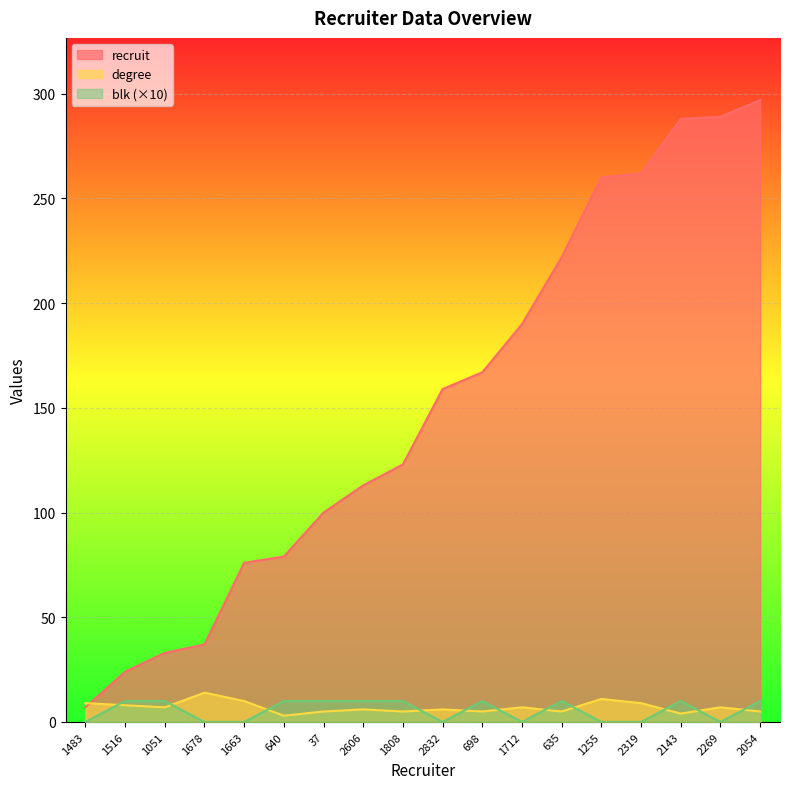

Reading right to left, transcribe all the data shown in this chart.

recruit: 297	289	288	262	260	222	190	167	159	123	113	100	79	76	37	33	24	7
degree: 5	7	4	9	11	5	7	5	6	5	6	5	3	10	14	7	8	9
blk: 10	0	10	0	0	10	0	10	0	10	10	10	10	0	0	10	10	0